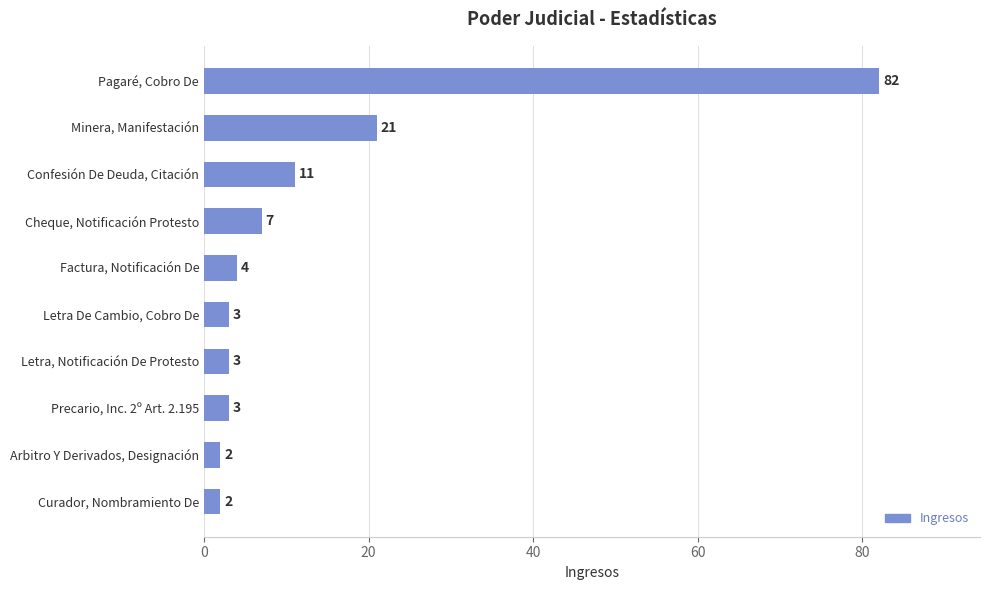

How many categories are shown in the chart?

10